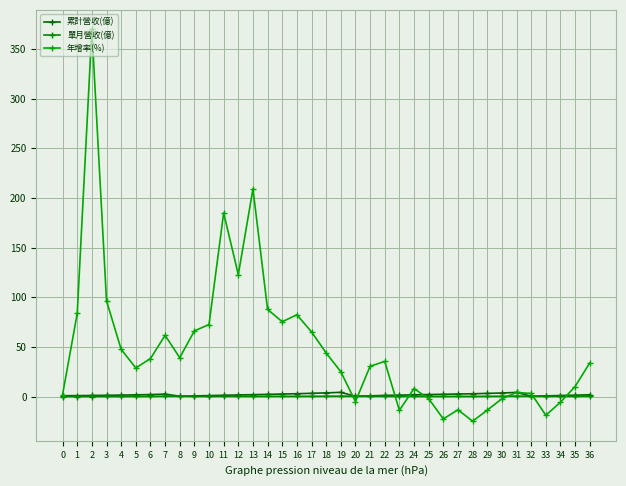

What is the value of the 單月營收(億) point at the 2nd from the left?

0.1